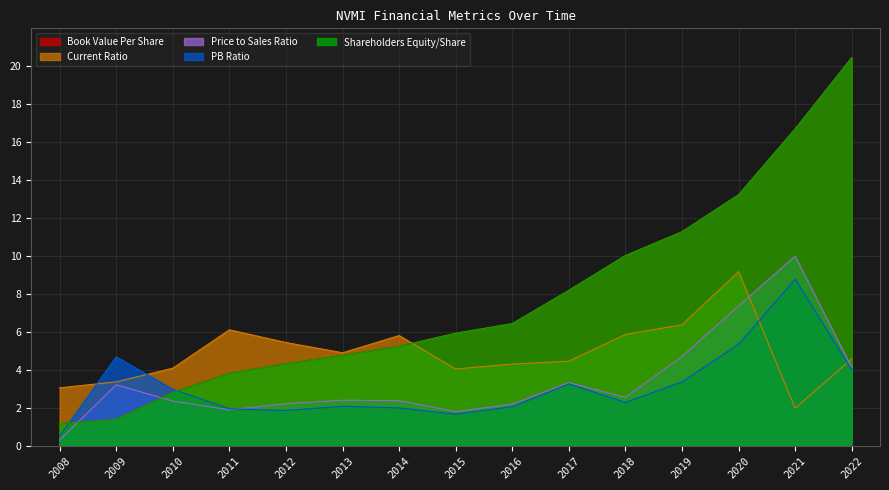

What is the greatest value displayed?

20.5